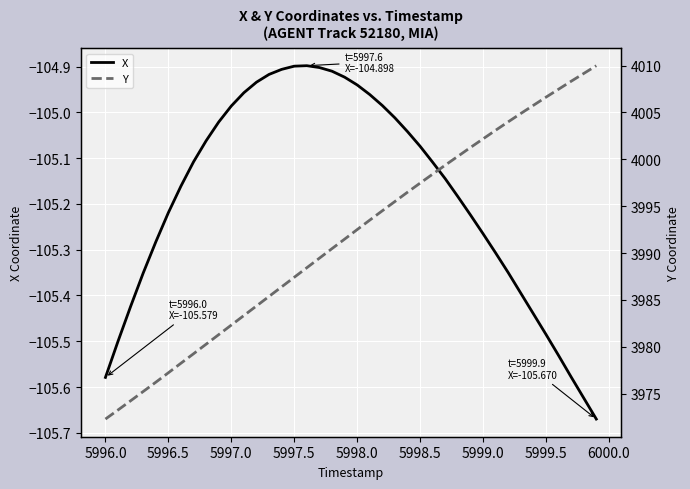

Where does the X series first go above -105?

5997.0